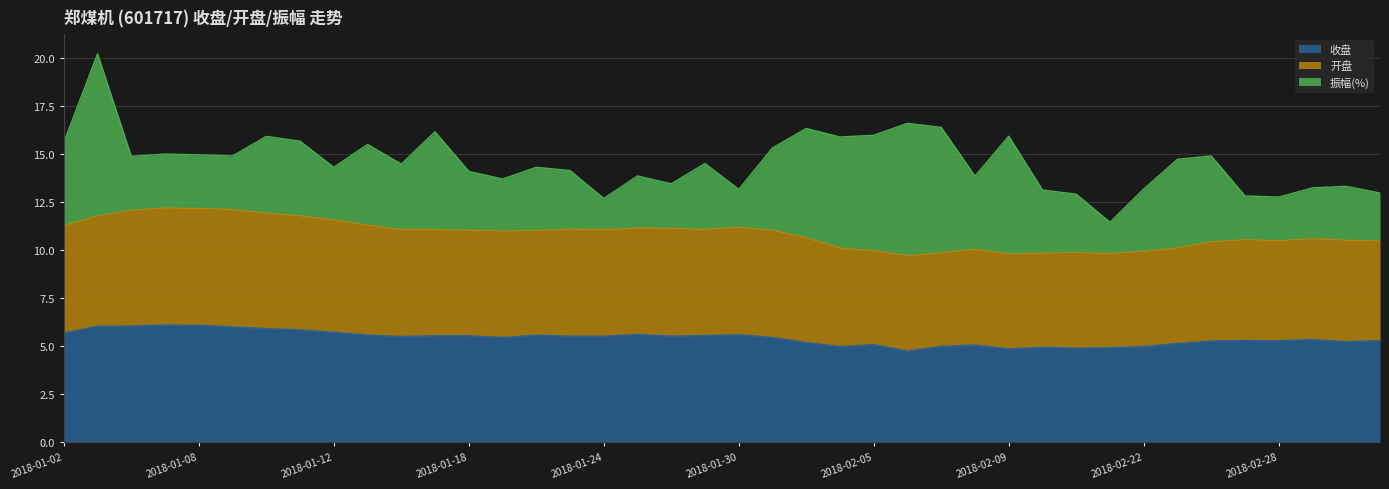

How many values in the 开盘 series are below 11?

19